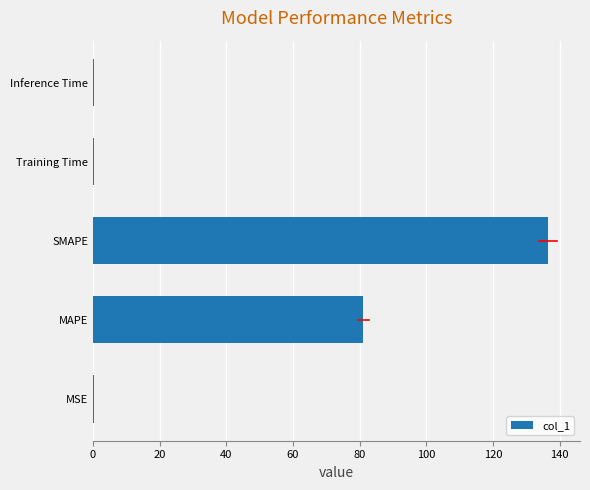

What is the greatest value displayed?

136.4